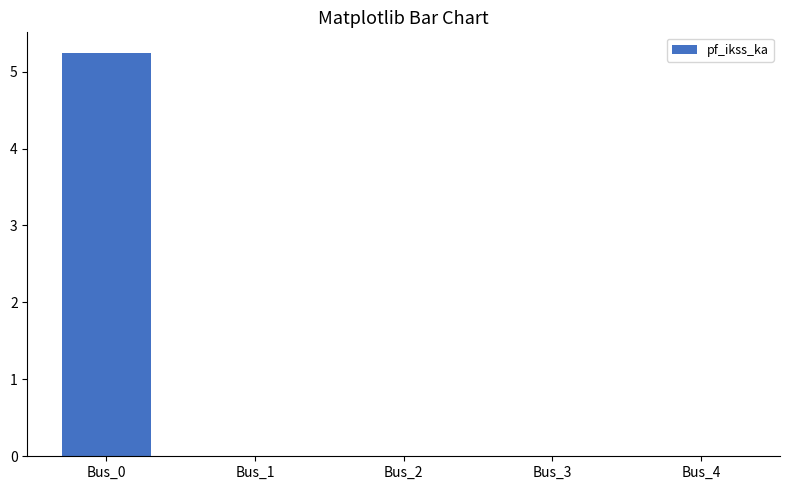

How many distinct data groups are displayed?

1